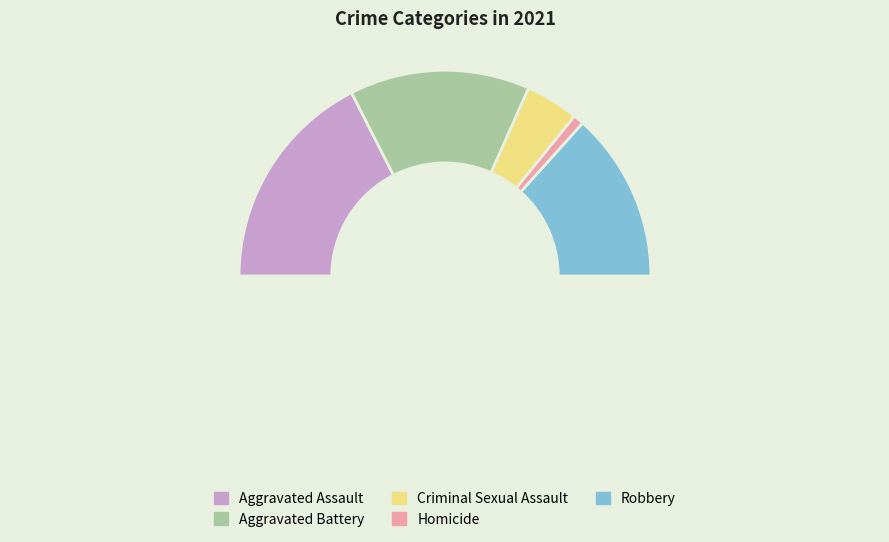

Count the number of slices in the pie.

6